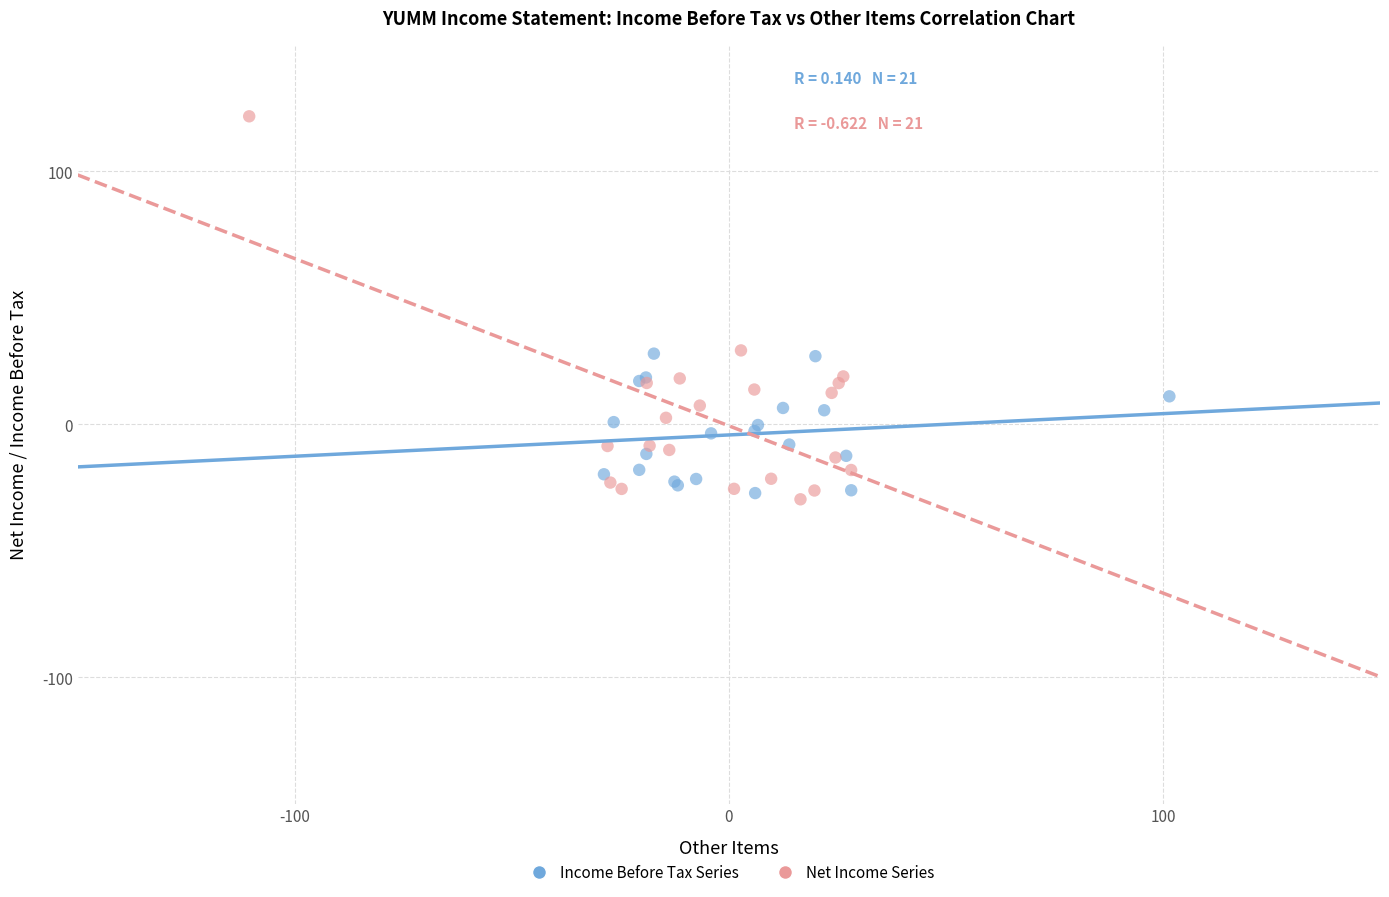

Which series contains the lowest Y value?

Net Income Series